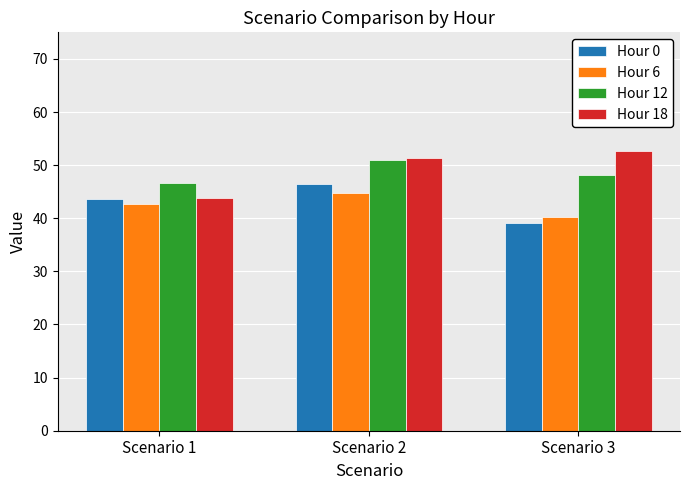

Reading left to right, what are all the values shown in this chart?

Hour 0: 43.7	46.5	39.2
Hour 6: 42.6	44.8	40.3
Hour 12: 46.7	50.9	48.1
Hour 18: 43.8	51.3	52.6